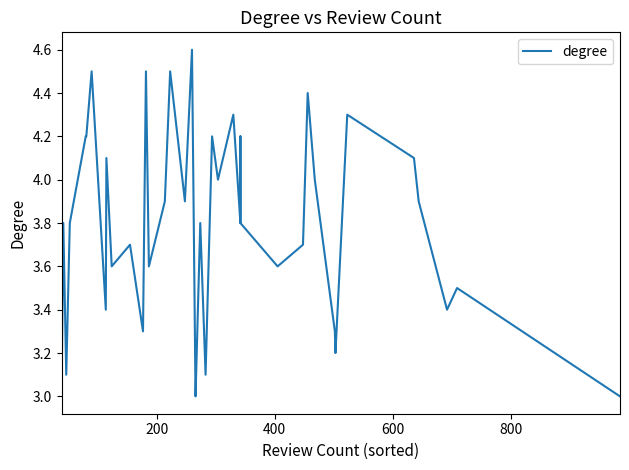

Count the number of data series in this chart.

1